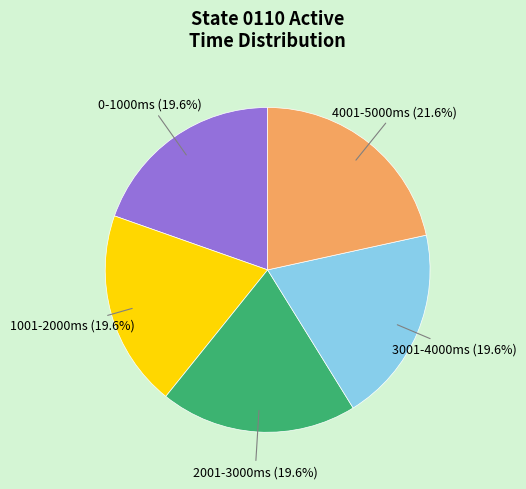

Do 4001-5000ms and 2001-3000ms together represent more than half of the pie?

No